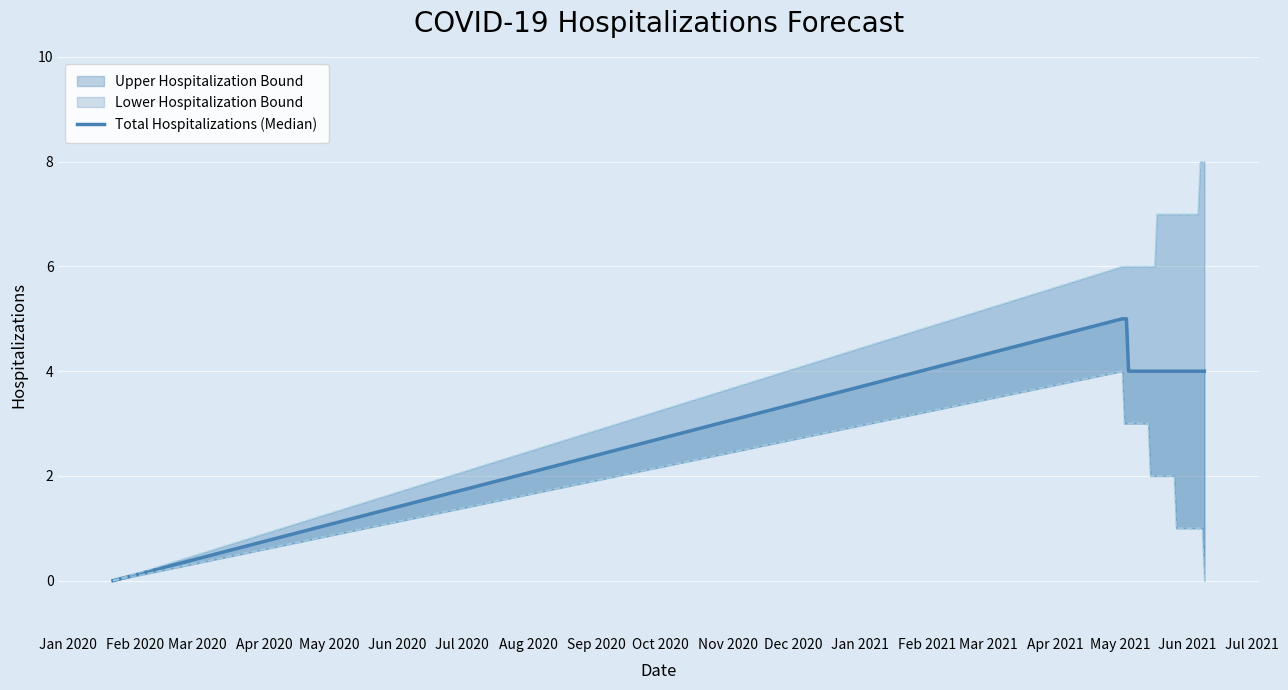

What is the average value?

4